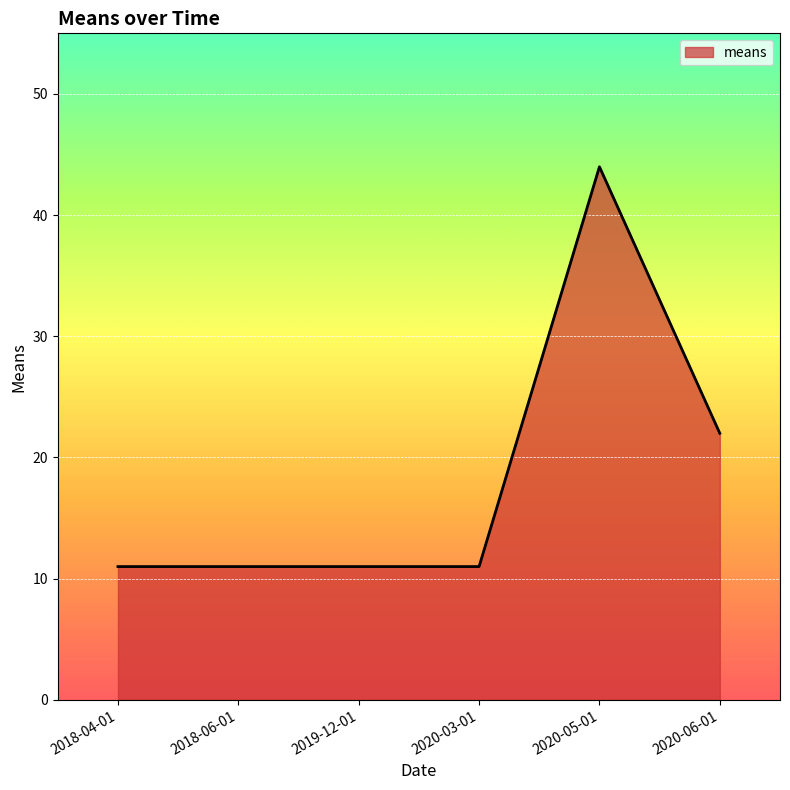

What is the value of the 4th point from the left?

11.0